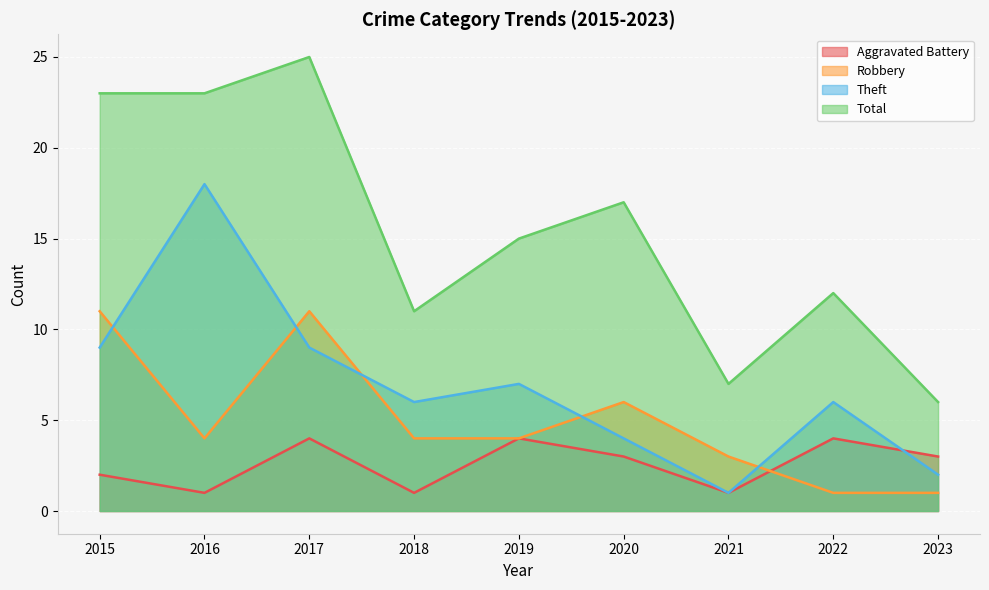

What is the minimum value shown in the chart?

1